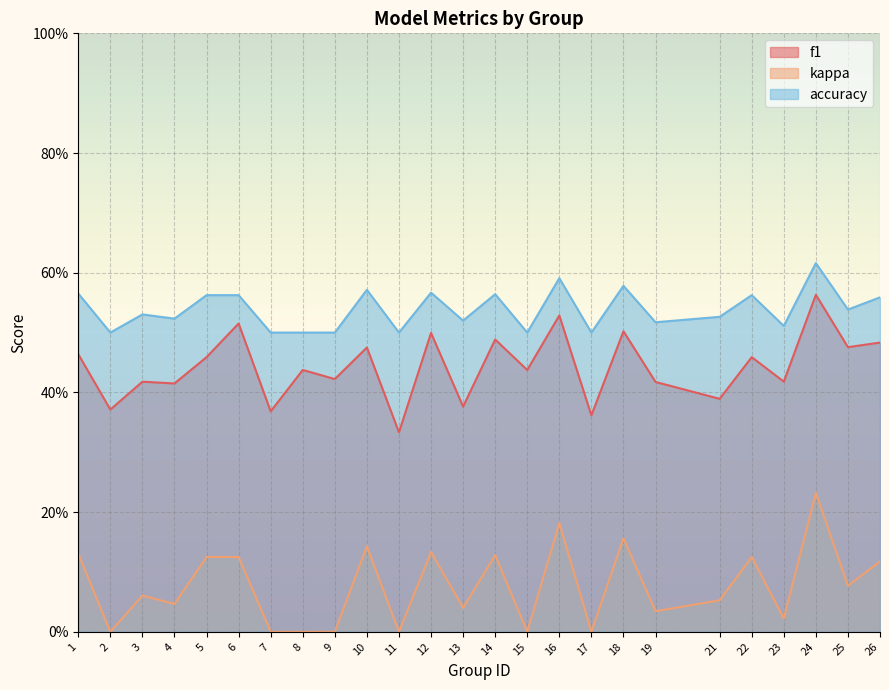

Which series has the widest spread of values?

kappa